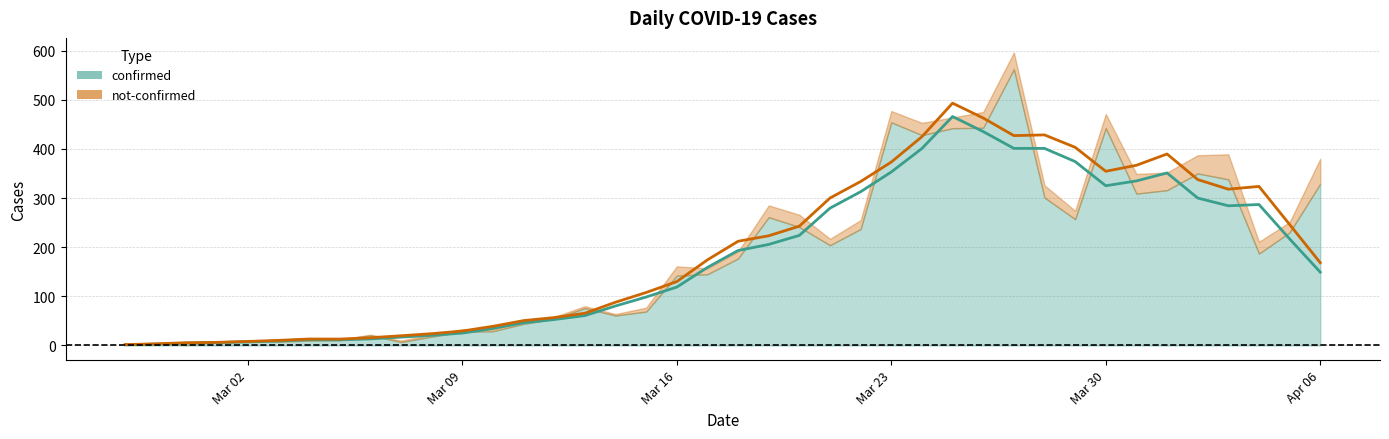

Reading left to right, what are all the values shown in this chart?

confirmed: 2	4	1	7	10	8	10	11	21	7	18	28	29	44	54	76	61	69	142	145	177	261	241	204	237	454	428	442	443	562	301	257	442	309	316	350	338	187	230	329
not-confirmed: 2	0	0	1	1	0	3	1	1	3	4	5	4	5	4	4	3	8	19	12	14	24	25	13	18	23	25	22	32	34	25	17	29	40	36	37	51	24	21	51